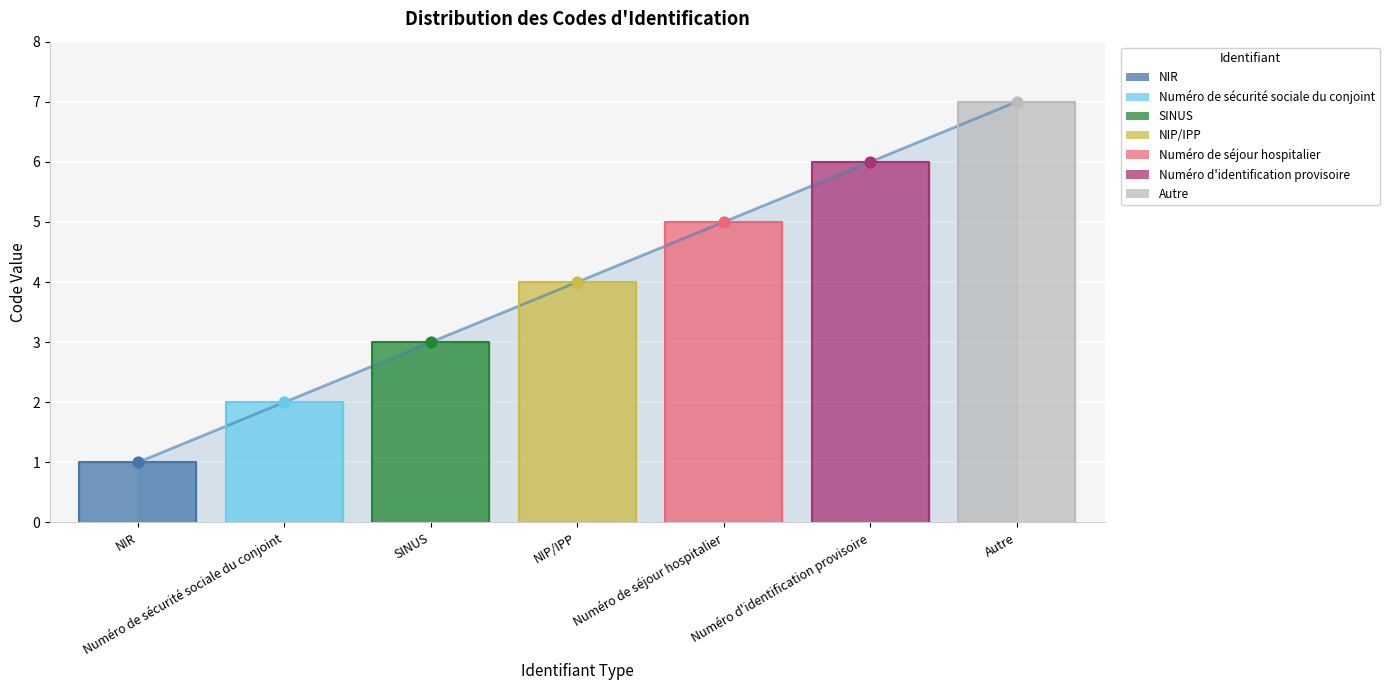

What is the ratio of the value at SINUS to the value at Numéro d'identification provisoire?

0.5